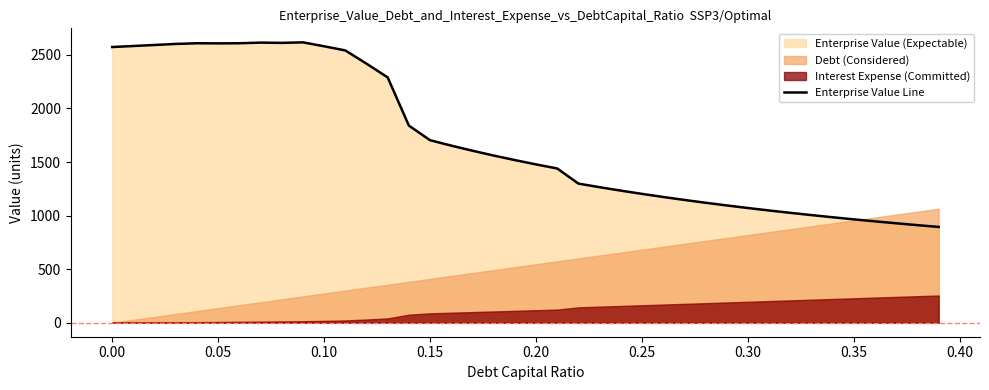

What is the maximum value for Enterprise Value Line?

2616.9